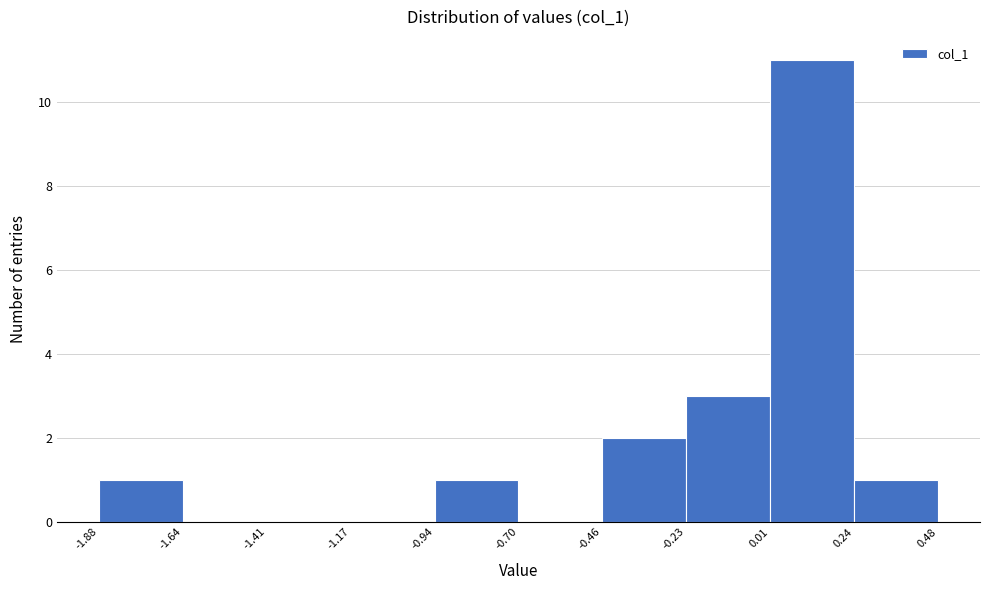

Reading left to right, transcribe this chart: for each bar, give the range it covers on the x-axis and its height. The values are not printed on the chart, so give them approximately, as read against the axis.

-1.88 to -1.64: 1
-1.64 to -1.41: 0
-1.41 to -1.17: 0
-1.17 to -0.94: 0
-0.94 to -0.70: 1
-0.70 to -0.46: 0
-0.46 to -0.23: 2
-0.23 to 0.01: 3
0.01 to 0.24: 11
0.24 to 0.48: 1